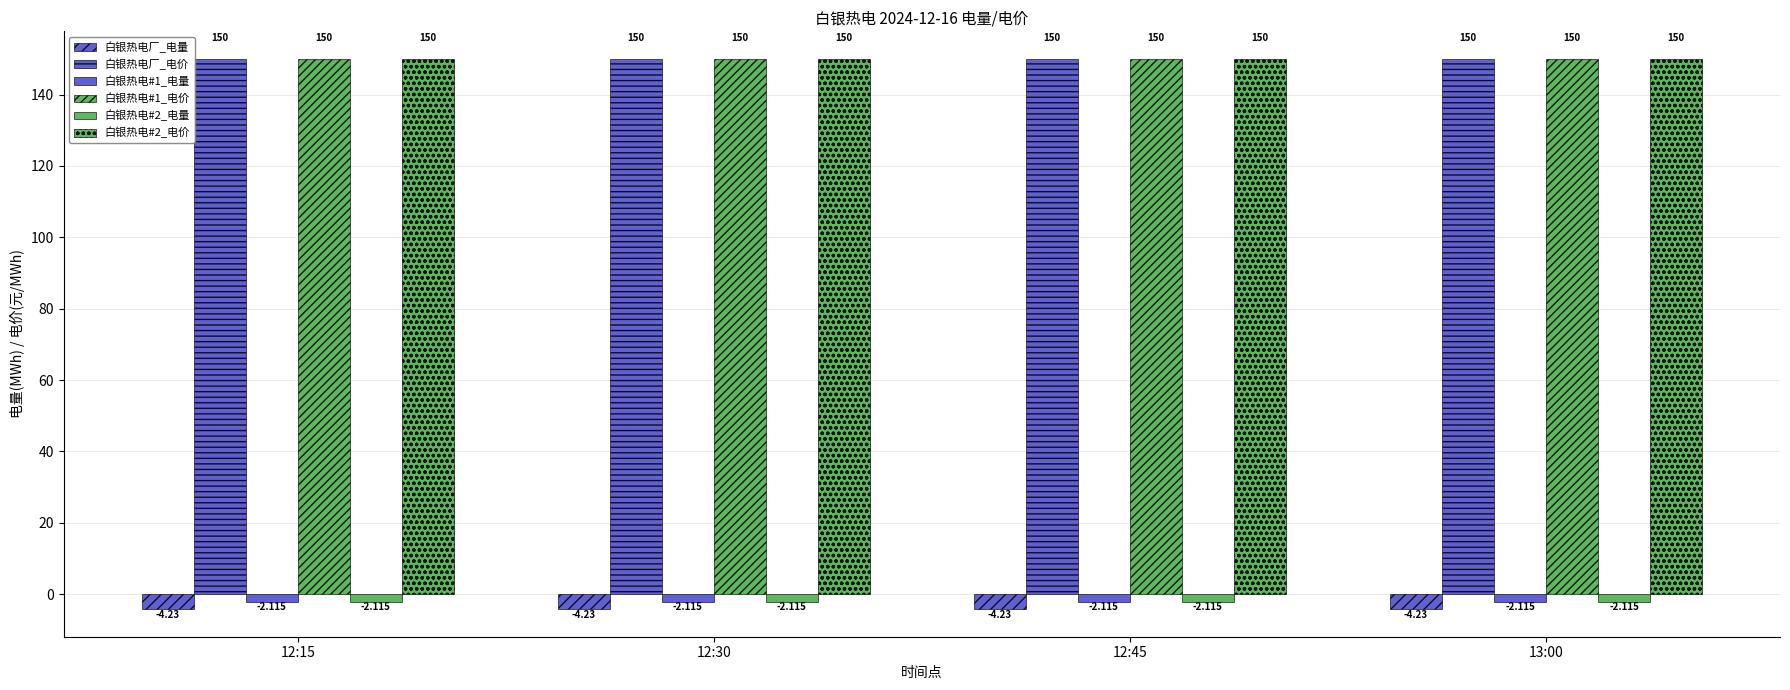

How many groups of bars are there?

4